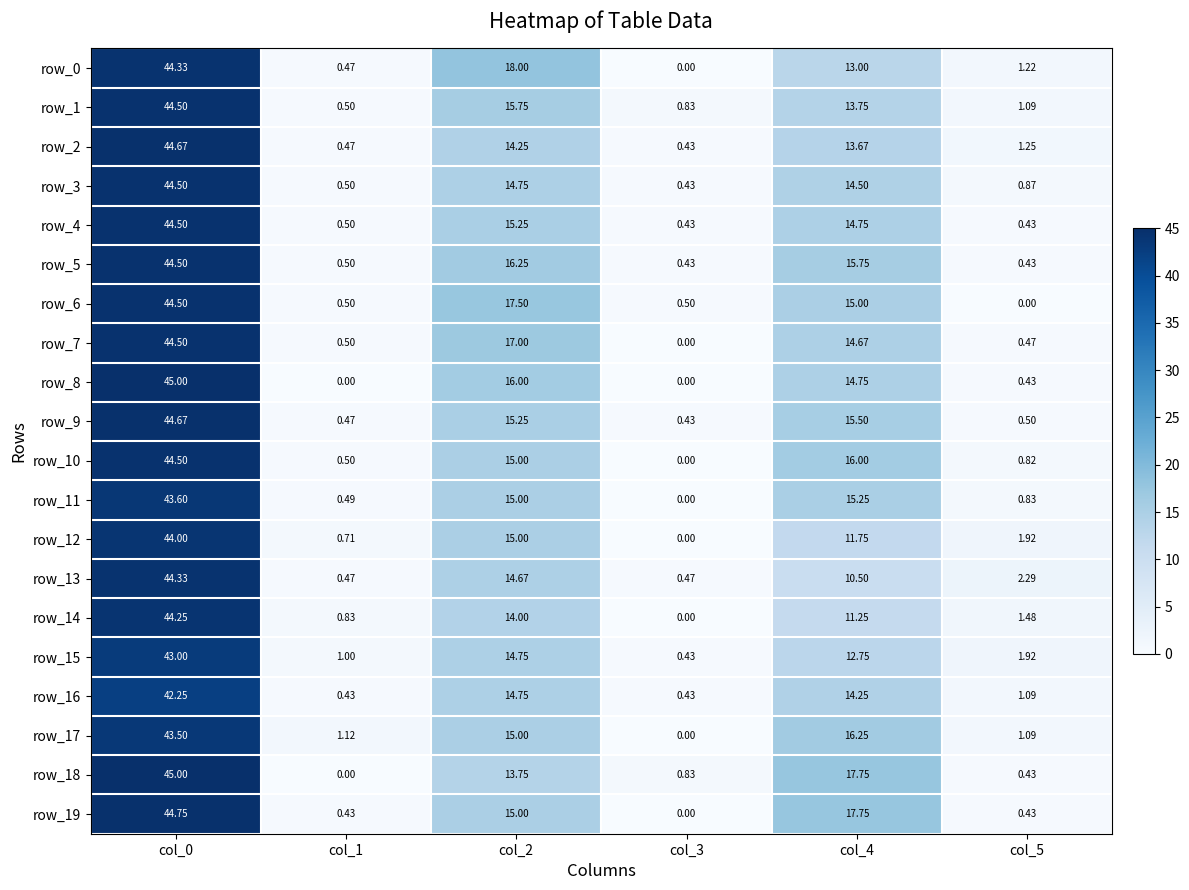

What is the sum of the row_6 values at col_3 and col_2?

18.0